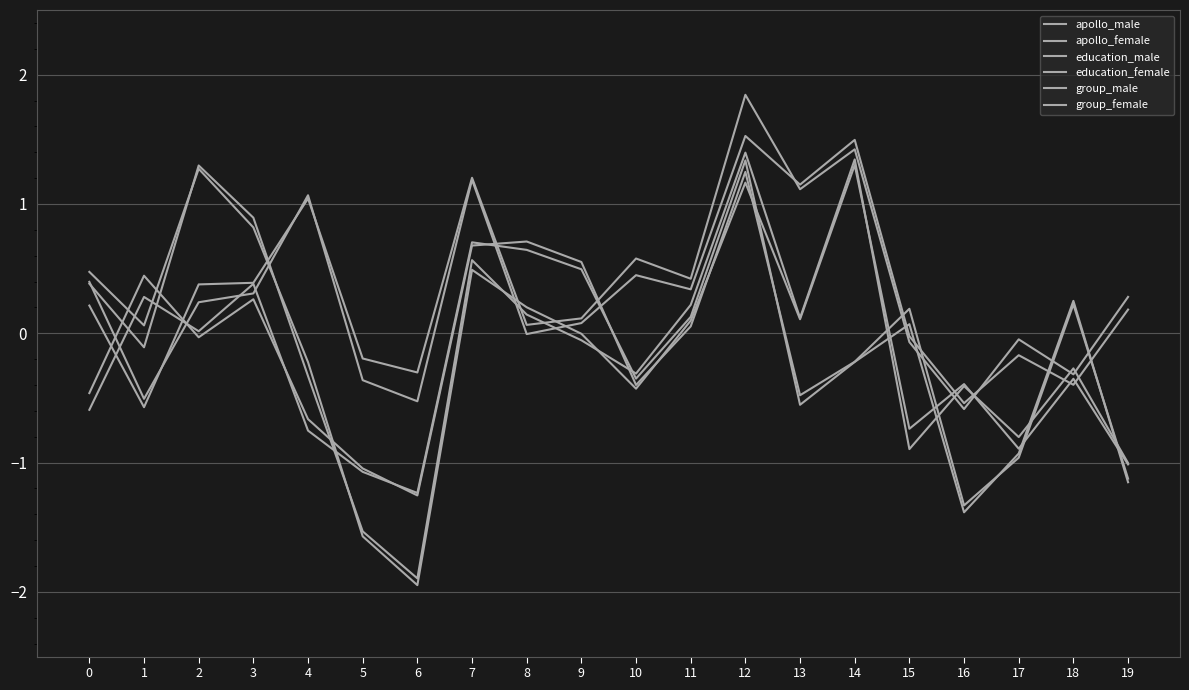

What is the approximate value of group_female at 4?

-0.3